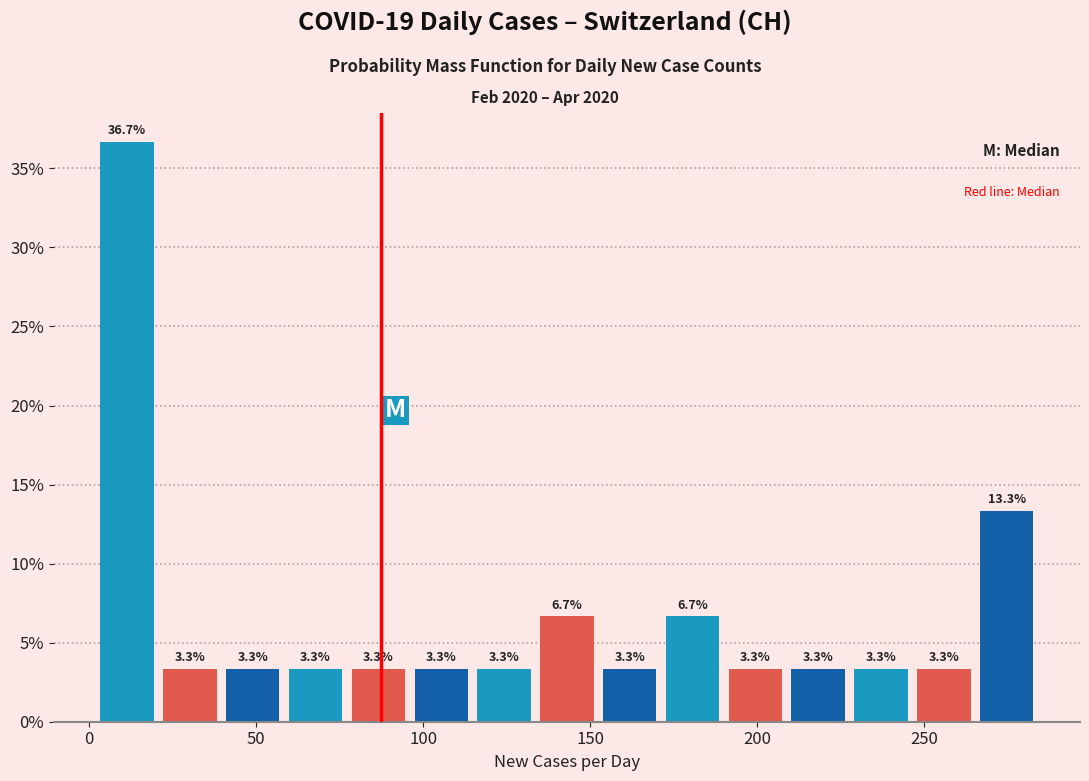

Around what value on the x-axis is the tallest bar? Give the approximate position of its centre, as read against the axis.

10